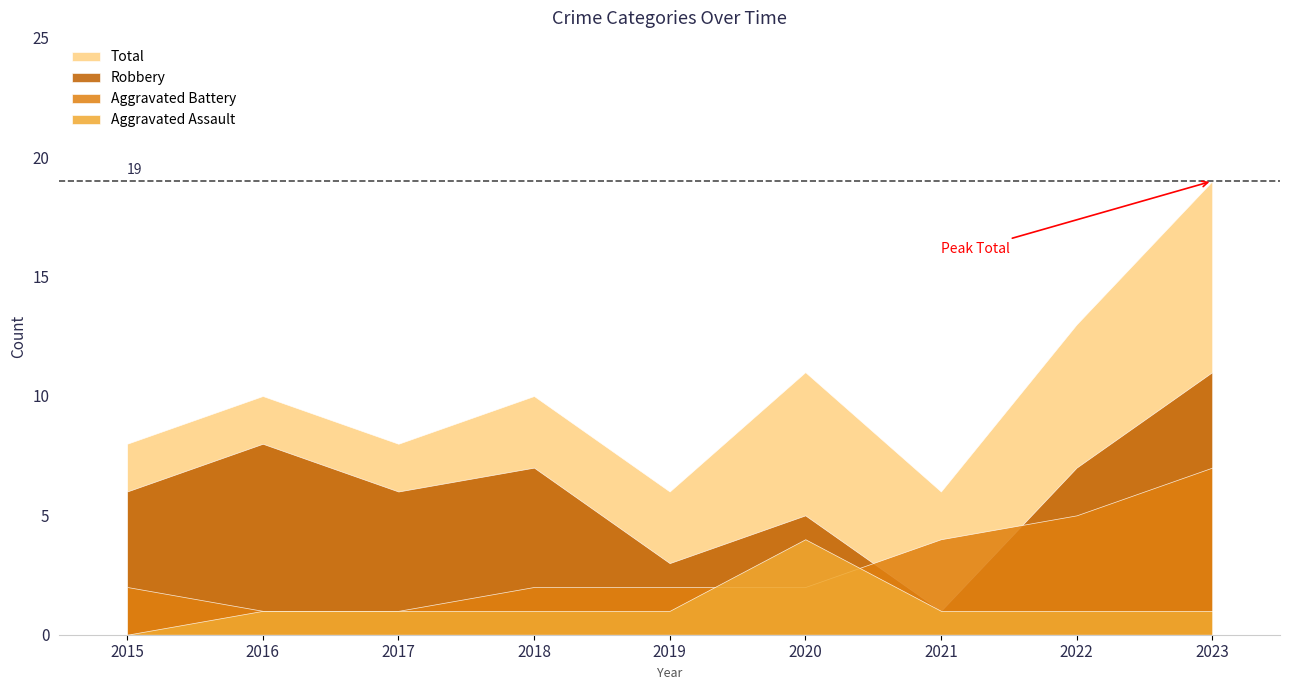

Which series changed the most between 2020 and 2022?

Aggravated Assault